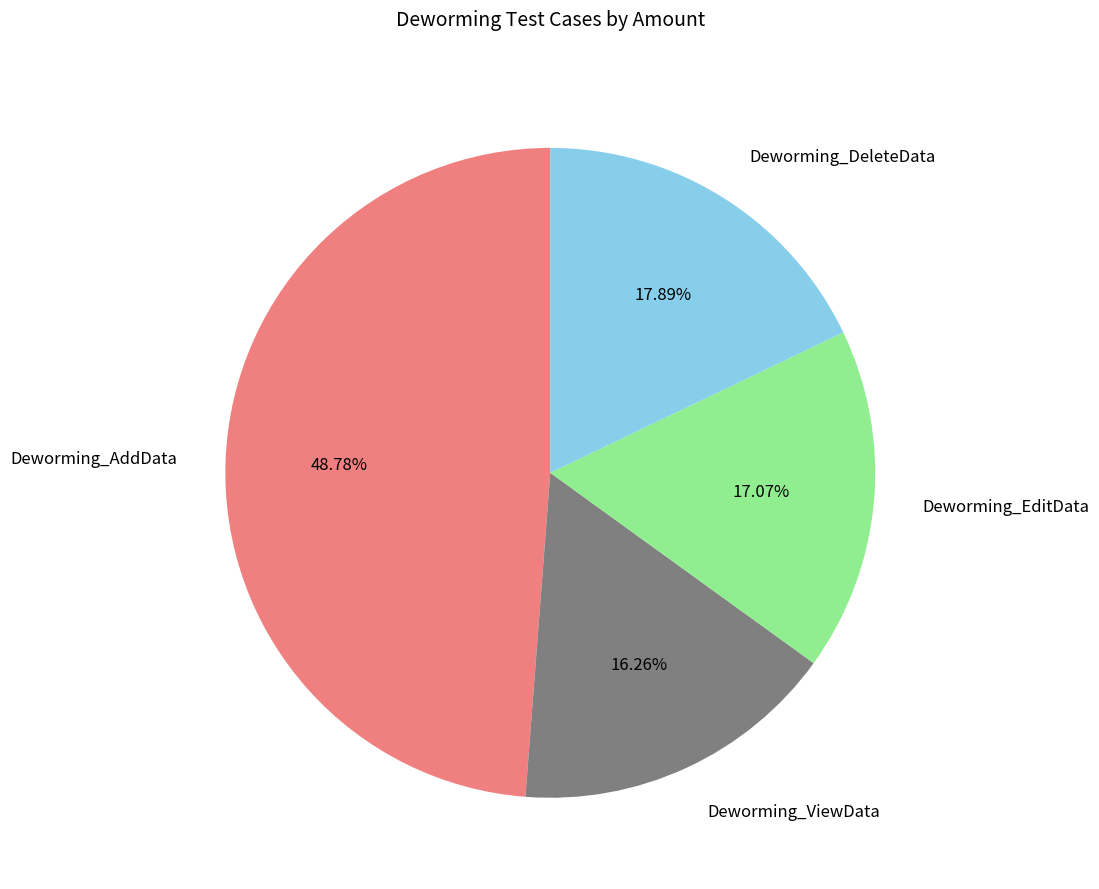

To the nearest percent, what percentage of the pie is Deworming_DeleteData?

18%